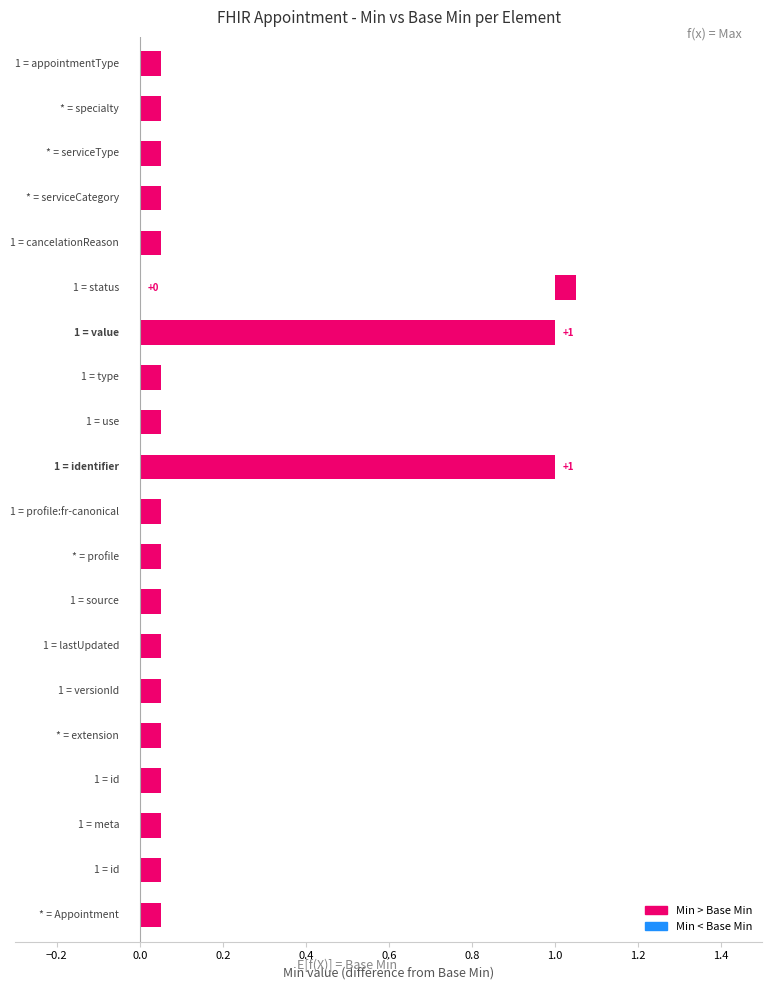

What is the highest value of the Min series?

1